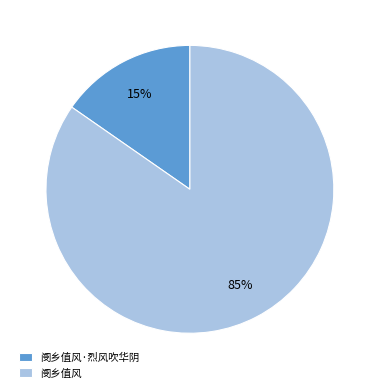

To the nearest percent, what is the average slice percentage?

50%